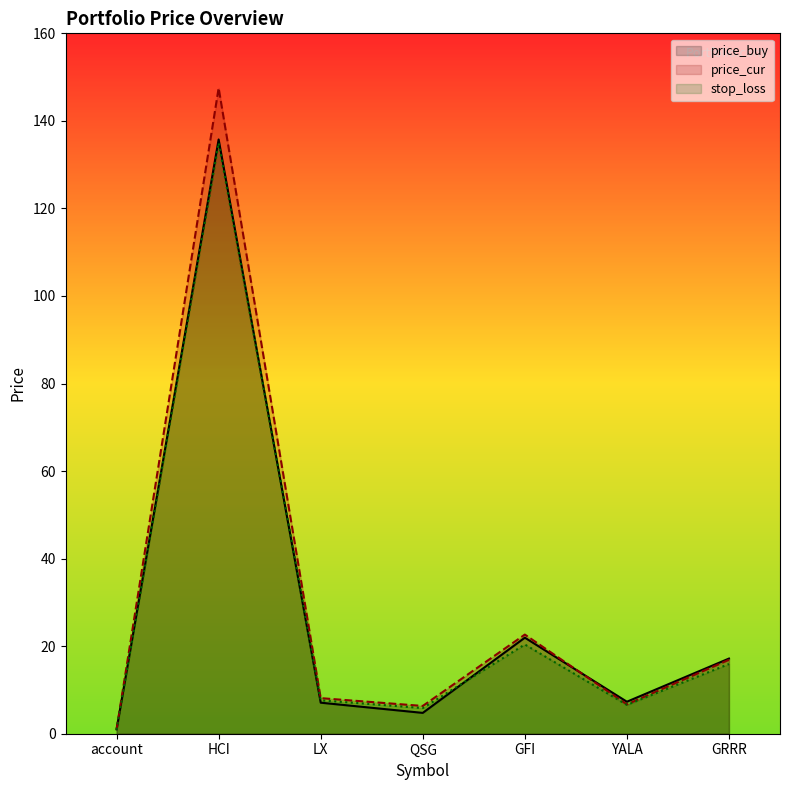

List the series in order of their overall mean, highest first.

price_cur, price_buy, stop_loss